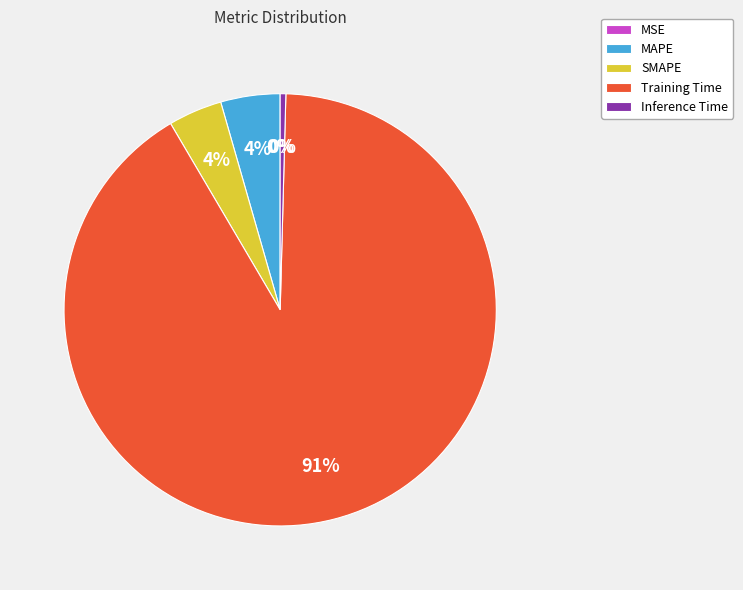

What is the largest slice in the pie chart?

Training Time